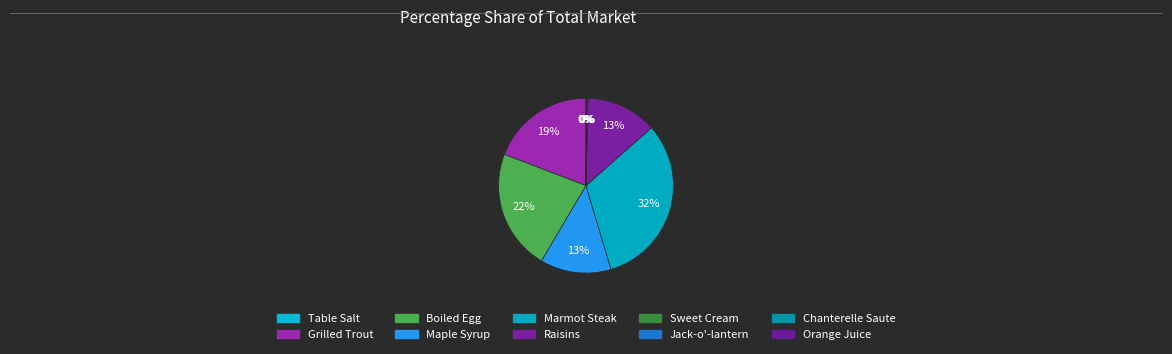

To the nearest percent, what is the difference between the largest and smallest slice percentages?

32%